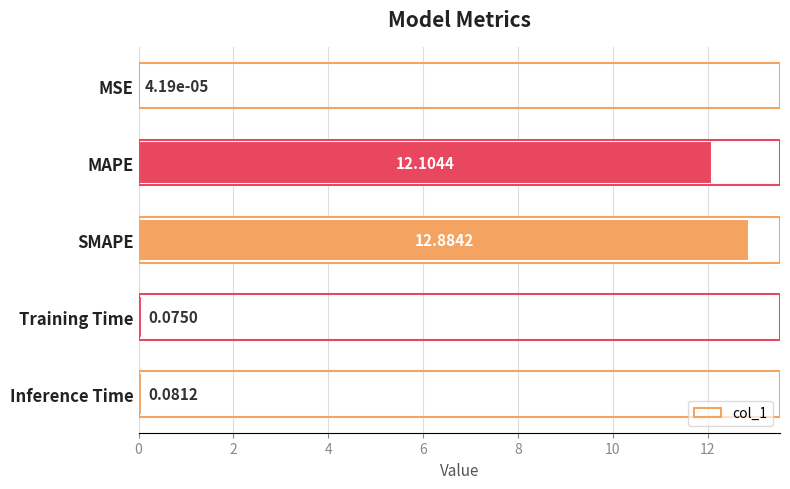

At which category does the chart reach its peak across all series?

SMAPE